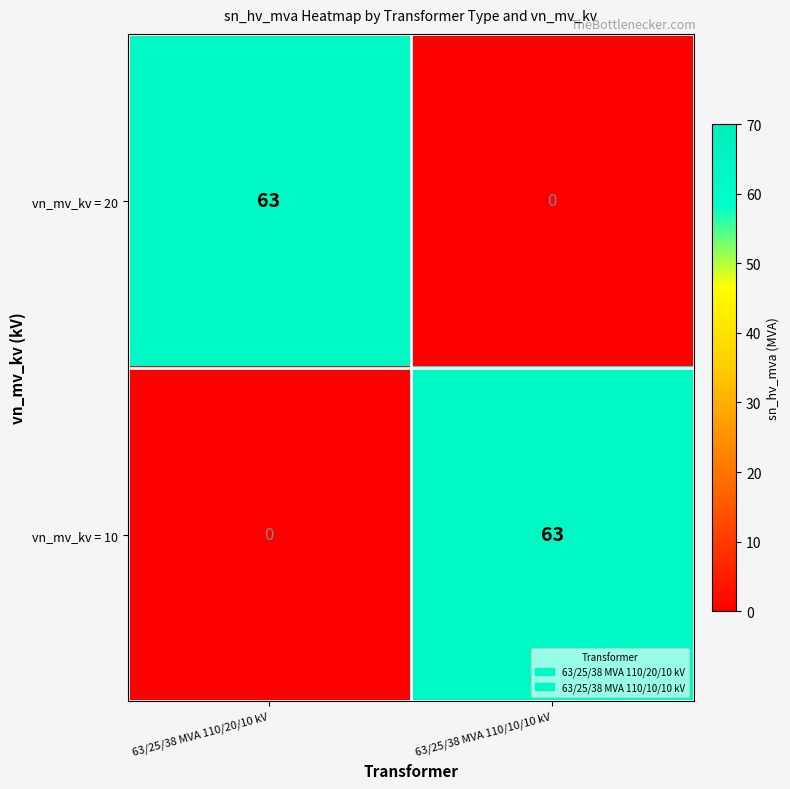

The value of vn_mv_kv = 20 at 63/25/38 MVA 110/20/10 kV is 86. True or false?

False